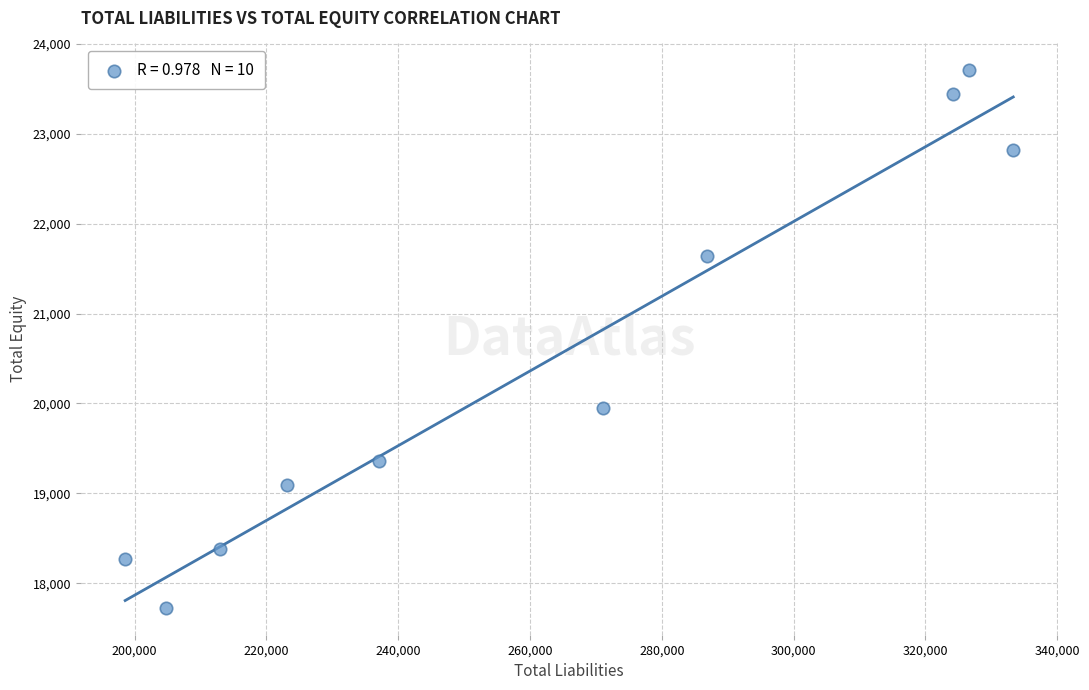

What Y value in the scatter plot is closest to 20716?

19949